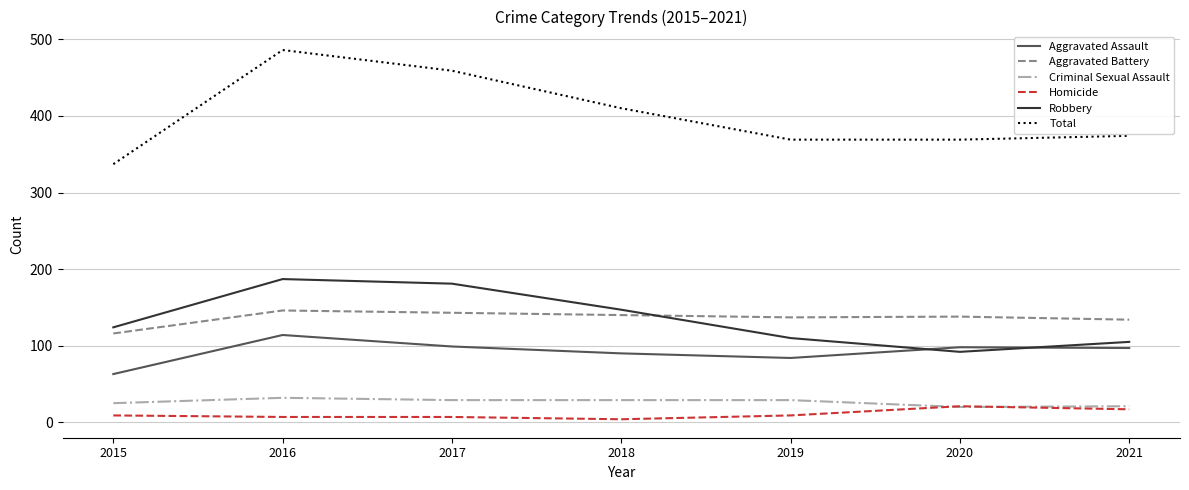

At 2017, list the series in order from largest to smallest.

Total, Robbery, Aggravated Battery, Aggravated Assault, Criminal Sexual Assault, Homicide